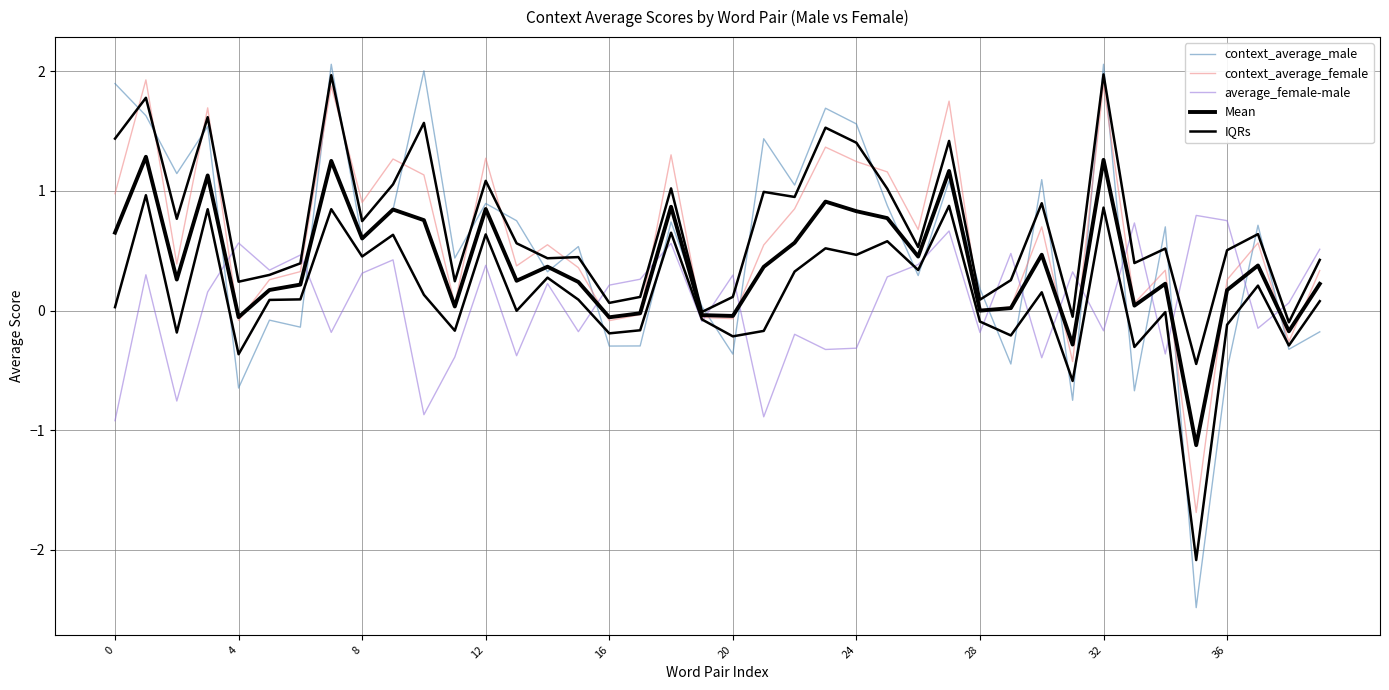

What is the value of the context_average_male point at the 16th from the left?

0.5